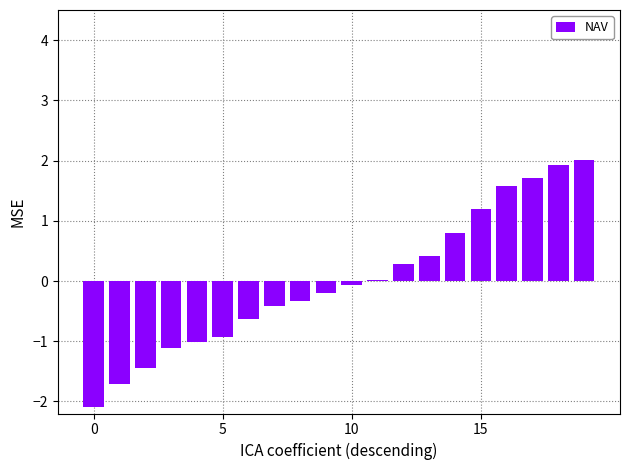

How many bars are there in total?

20